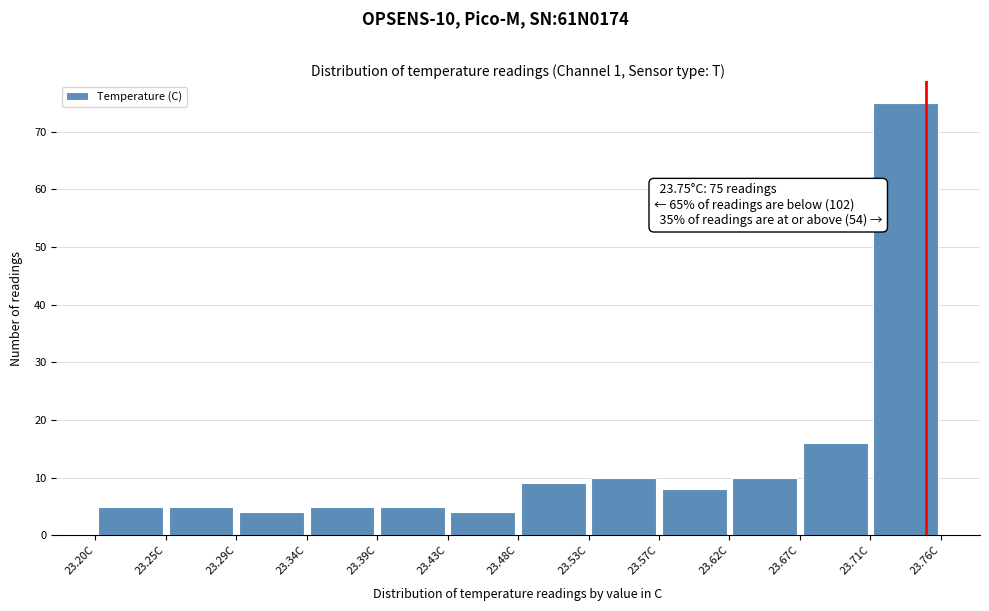

Which range on the x-axis has the tallest bar?

23.715 to 23.760